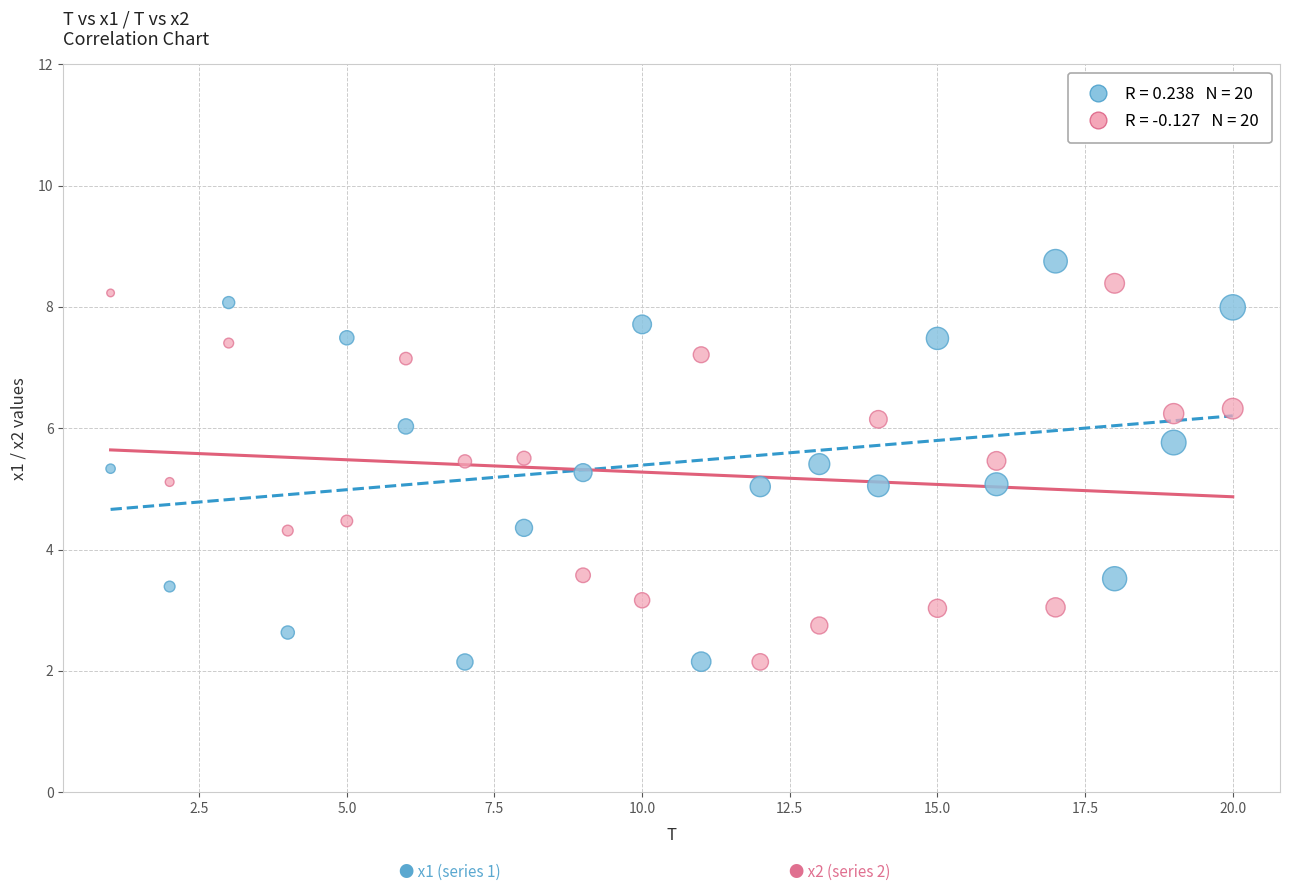

Across all data points, what is the range of Y values (max minus min)?

6.6